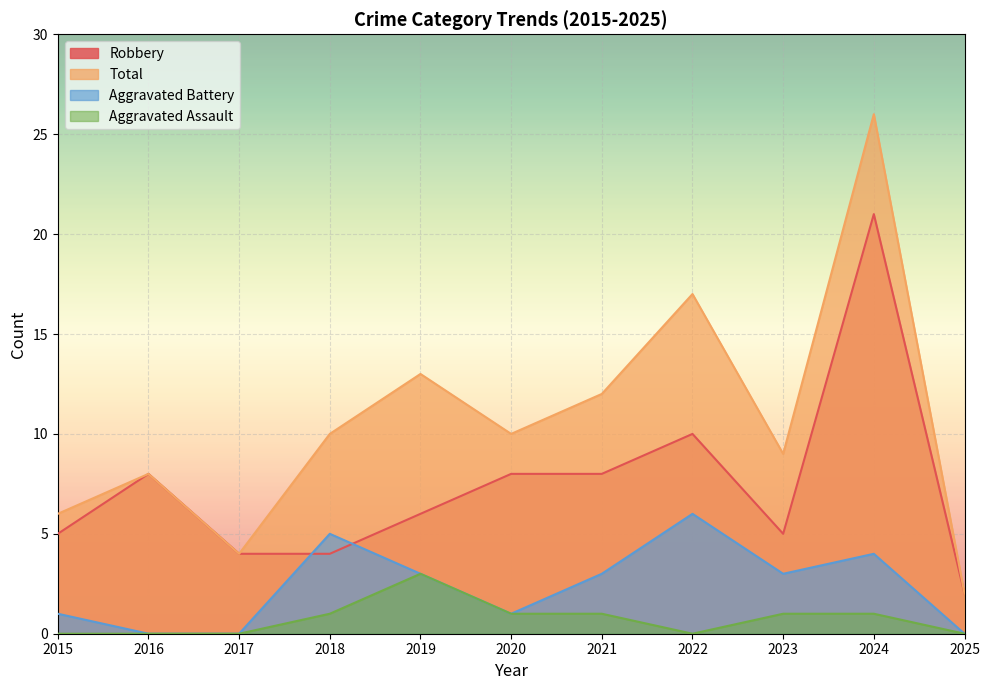

True or false: Total and Aggravated Battery cross at least once.

False